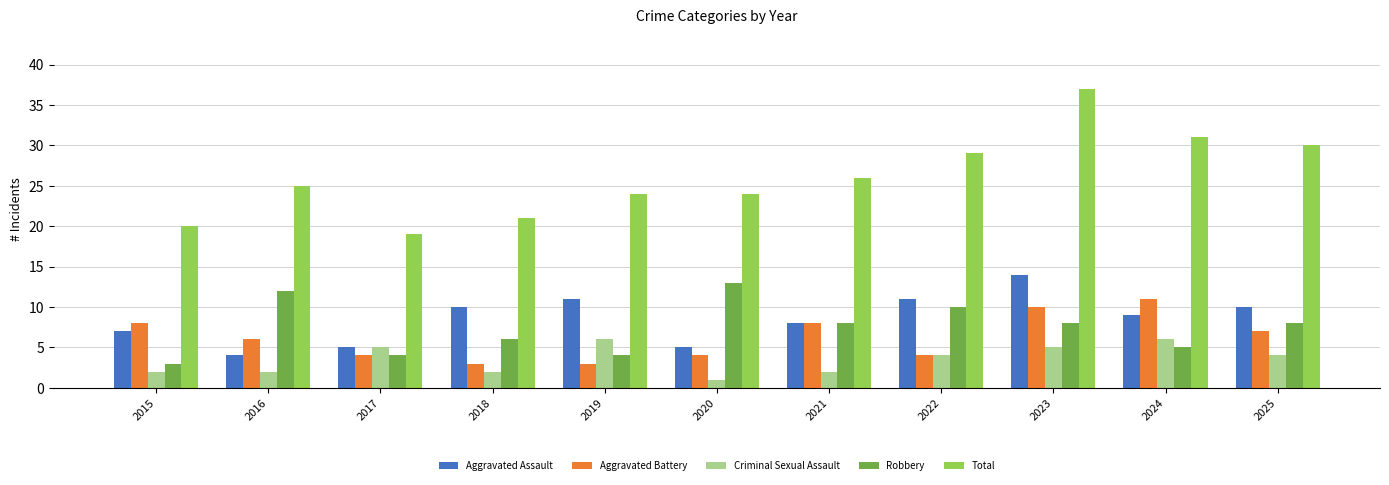

What is the value of the Total bar at the 5th from the left?

24